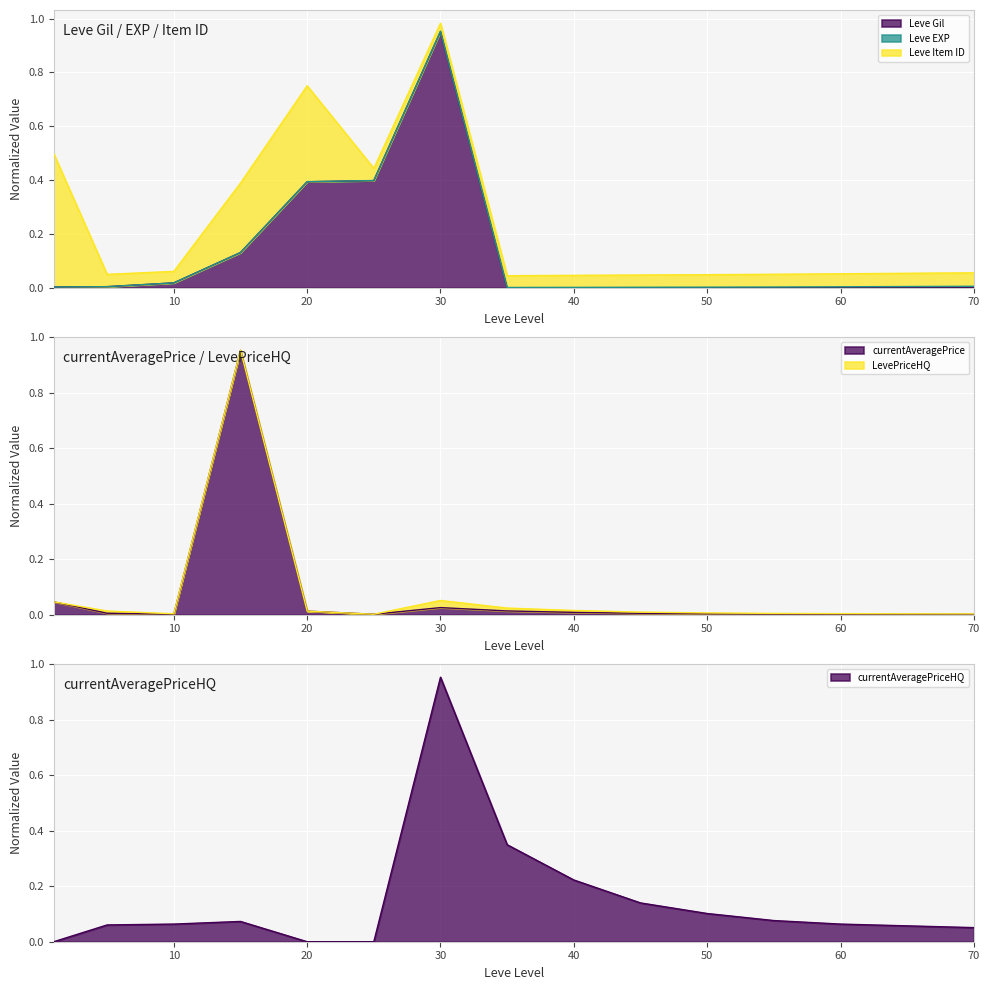

Which series has the widest spread of values?

Leve Gil